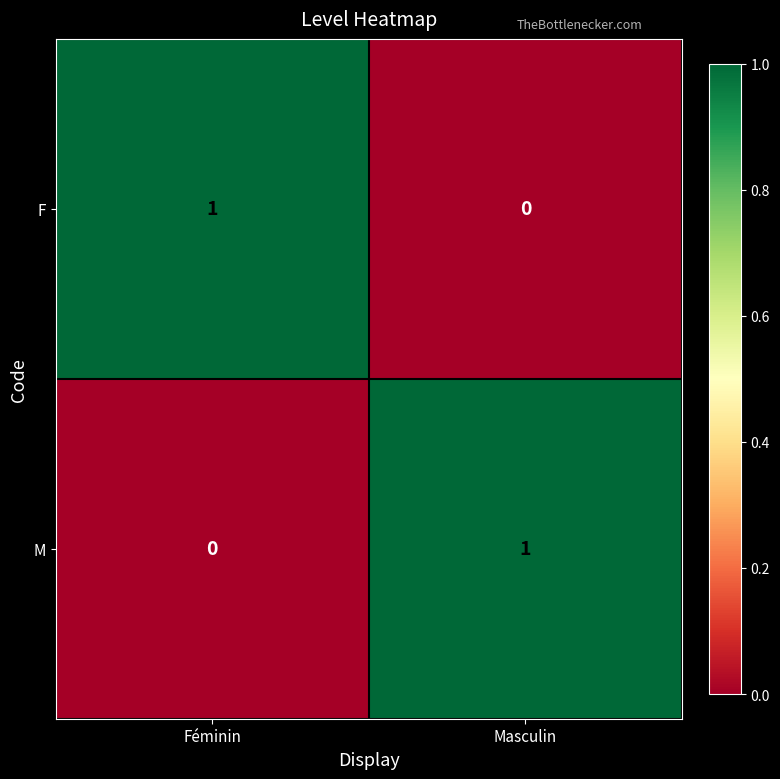

At how many categories does at least one series exceed 0?

2